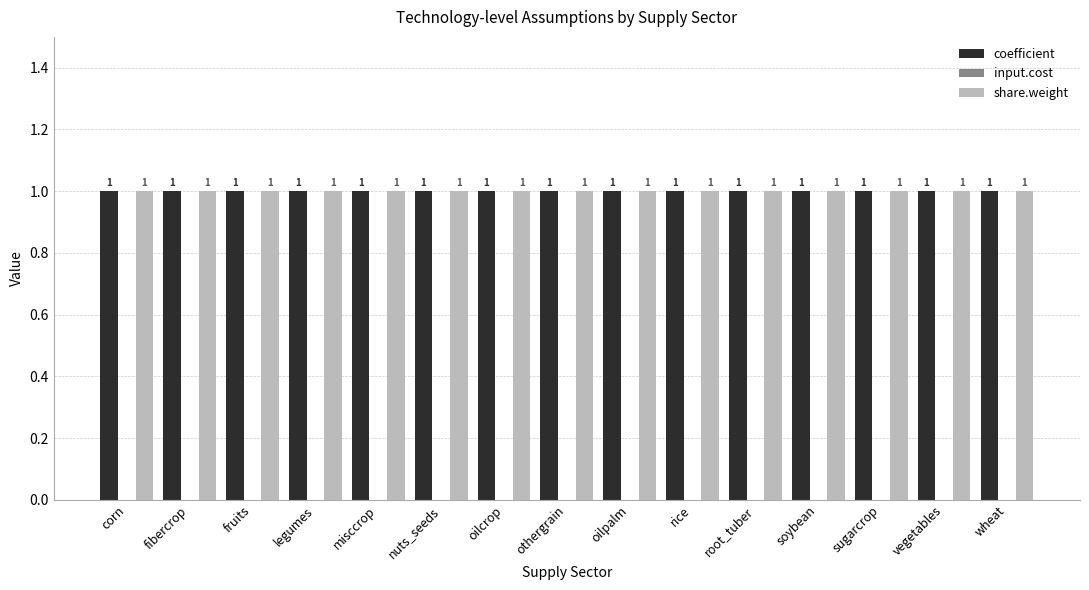

At how many categories does at least one series exceed 0?

15